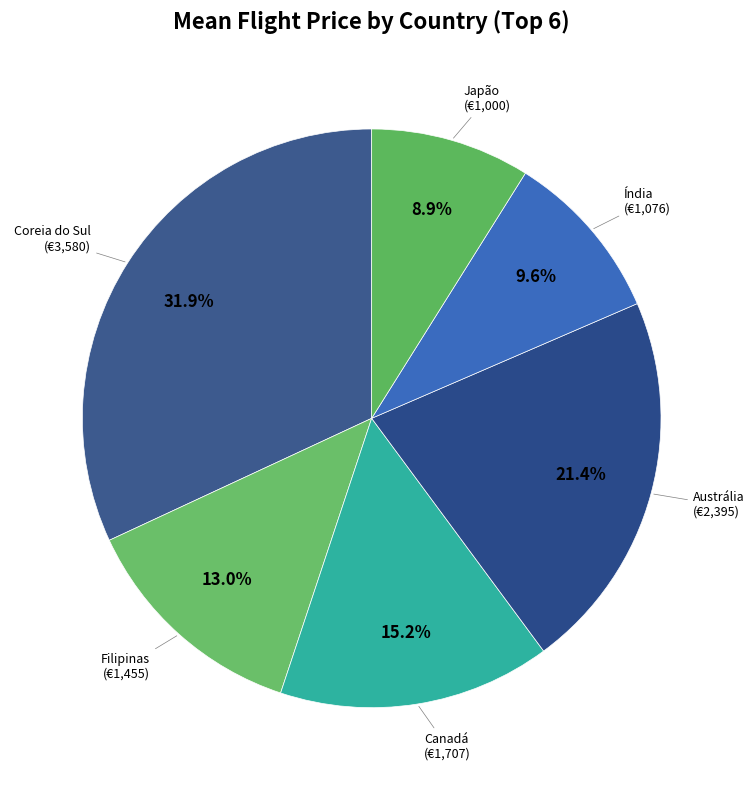

Which category has the smallest portion of the pie?

Japão